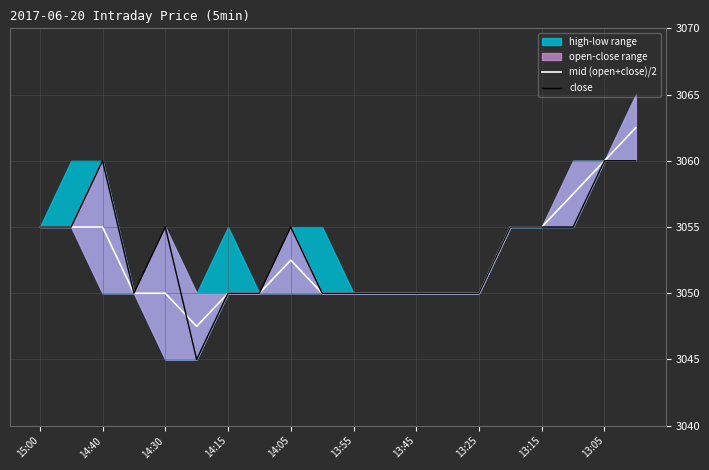

What is the difference between the maximum and second lowest values in the mid (open+close)/2 series?

12.5